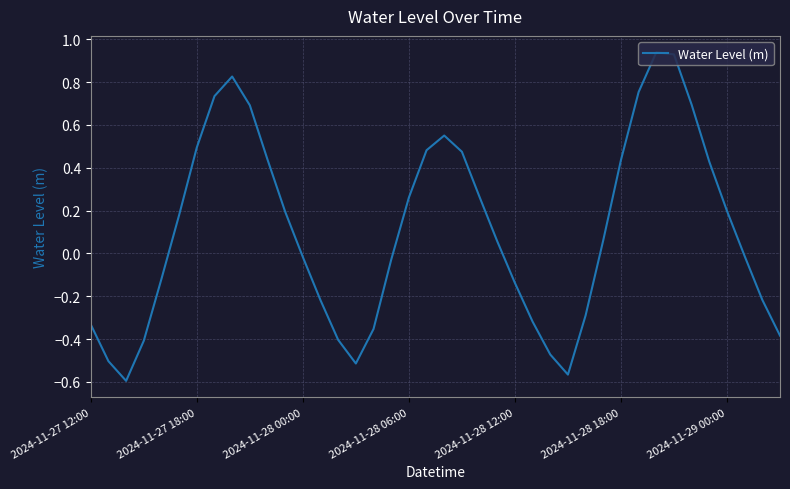

What is the difference between the maximum and minimum values?

1.5